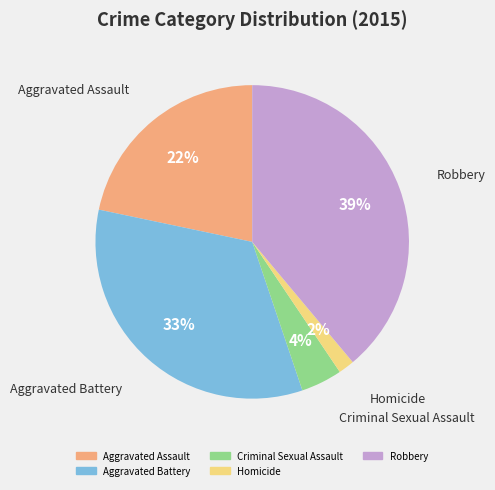

Rank the categories by value from highest to lowest.

Robbery, Aggravated Battery, Aggravated Assault, Criminal Sexual Assault, Homicide